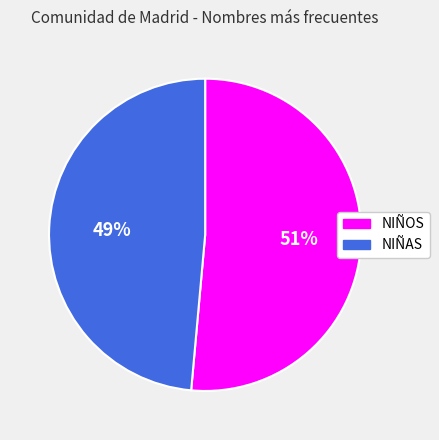

To the nearest percent, what percentage of the pie is NIÑAS?

49%